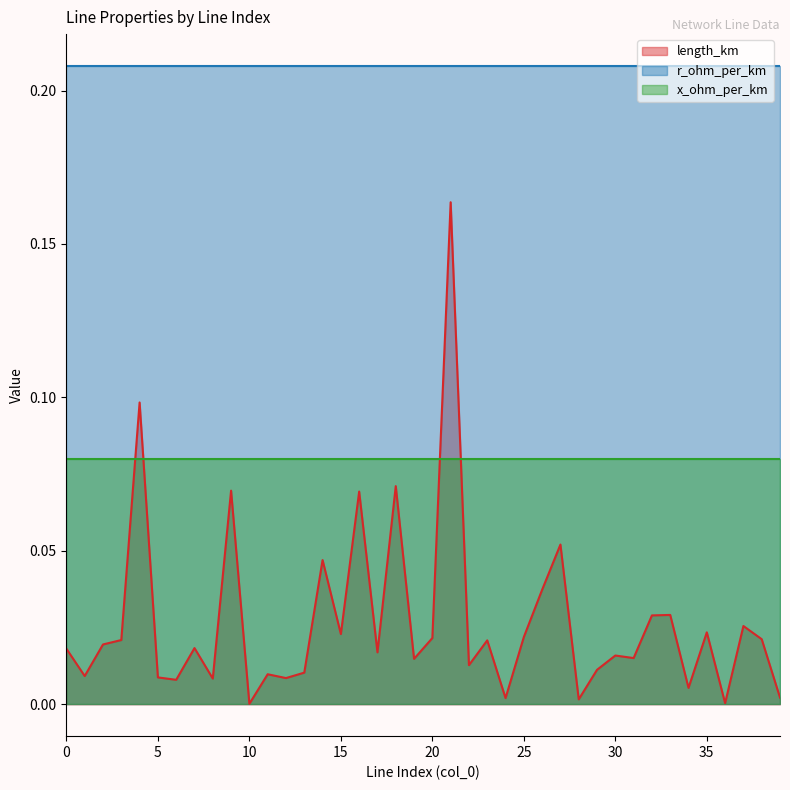

Rank the series at 17 from highest to lowest value.

r_ohm_per_km, x_ohm_per_km, length_km